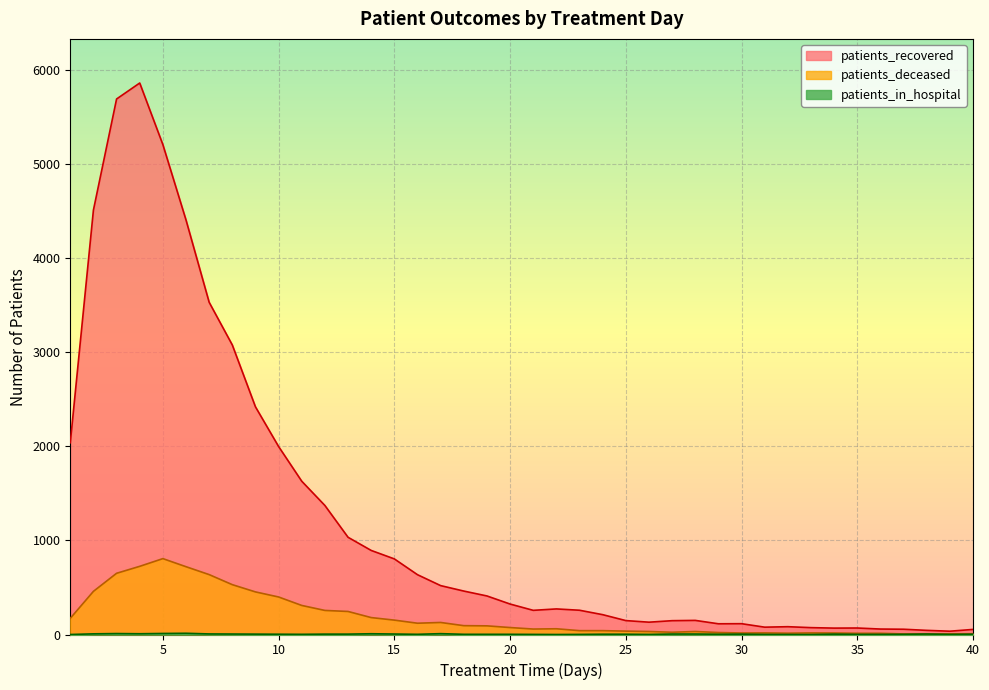

The value of patients_deceased at 7 is 967. True or false?

False